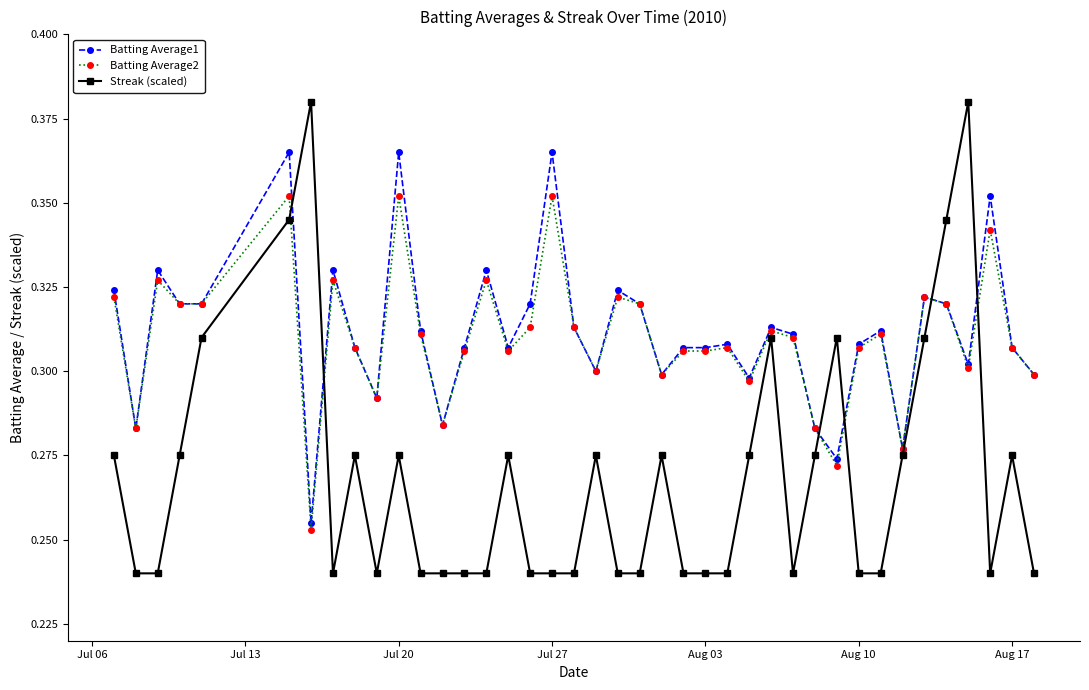

True or false: Batting Average1 and Streak (scaled) cross at least once.

True